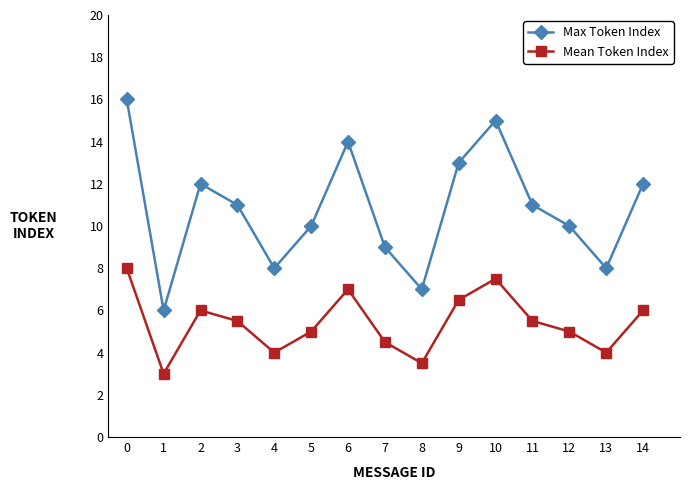

What is the greatest value displayed?

16.0